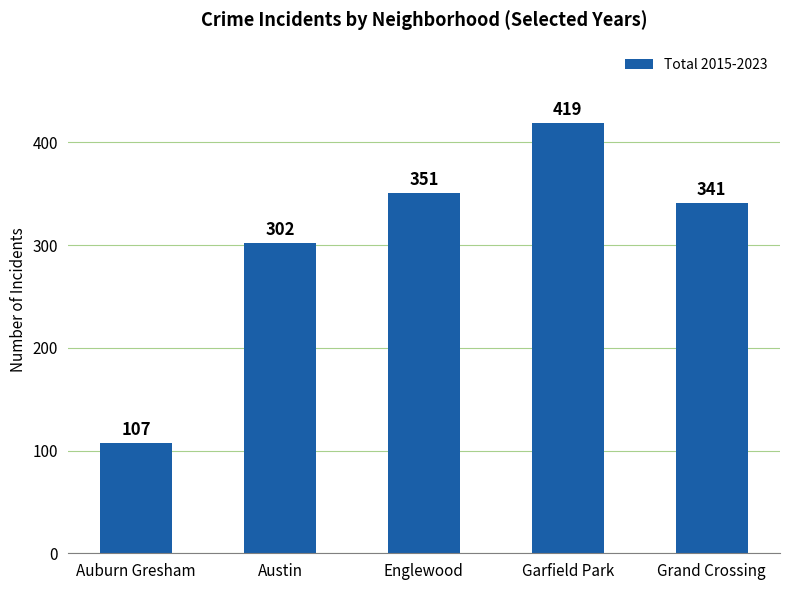

What is the change in value from Auburn Gresham to Garfield Park?

+312